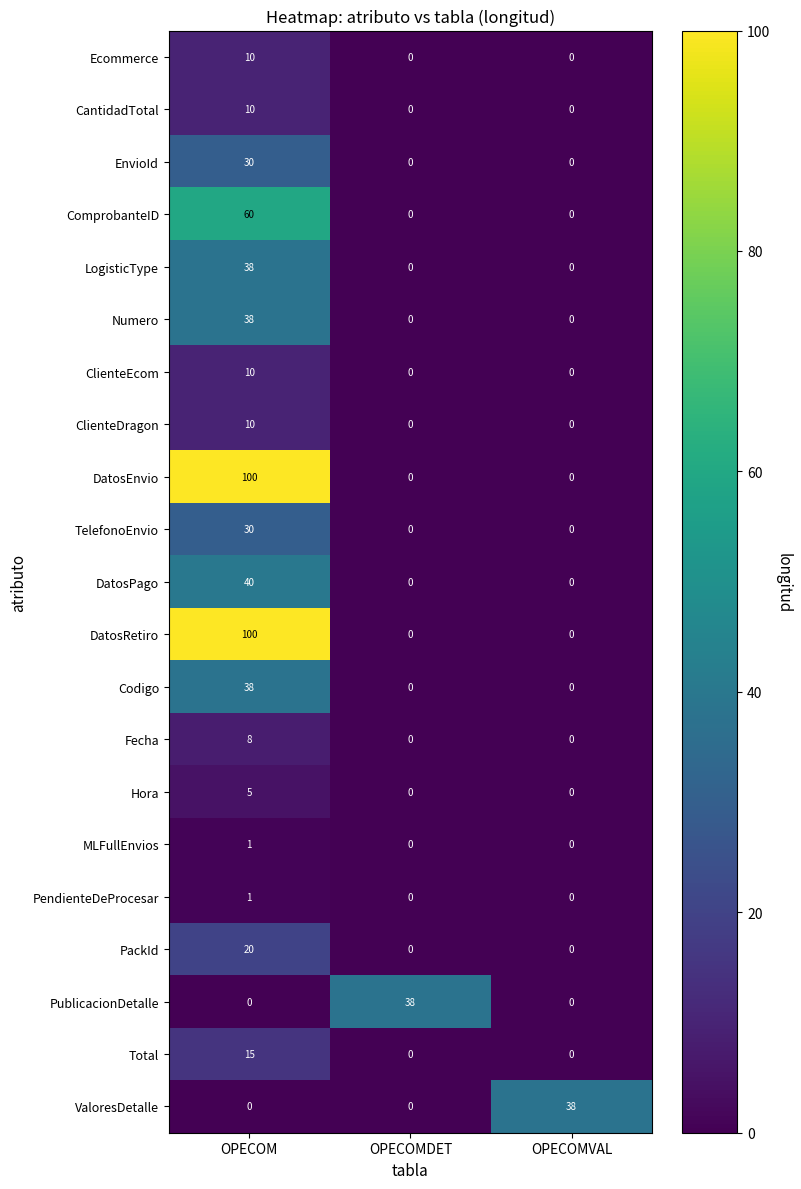

How many data points in TelefonoEnvio are above 0?

1